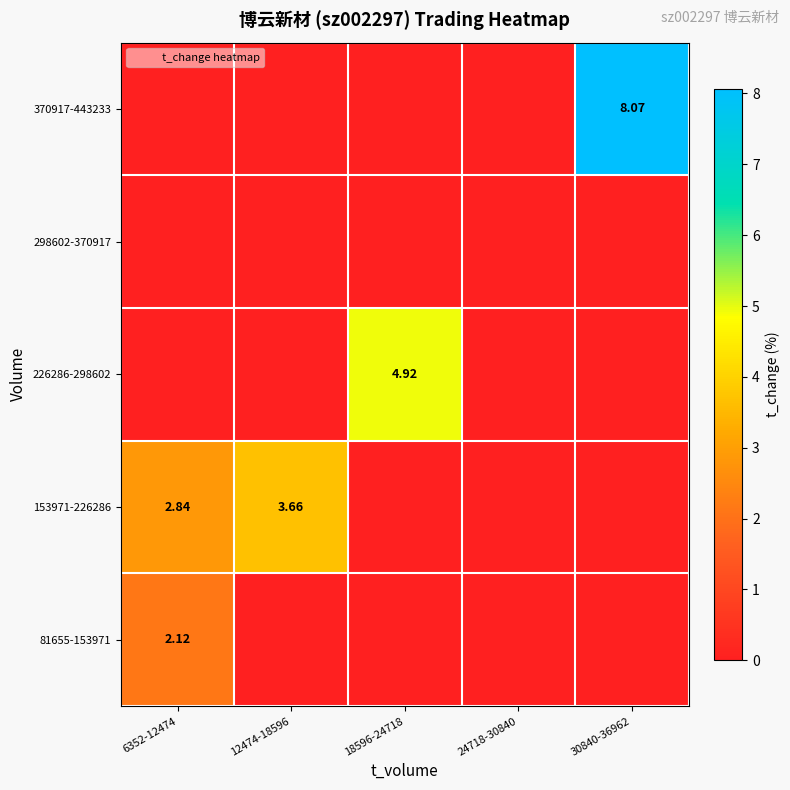

Where is 226286-298602 nearest to the value 2?

6352-12474